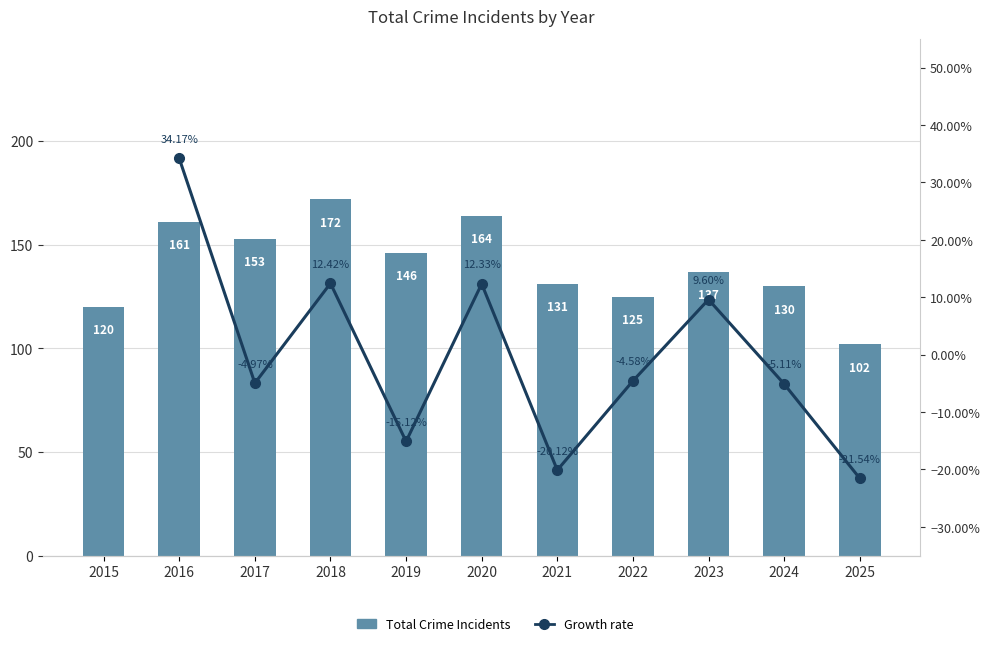

What is the difference between the values at 2022 and 2021?

6